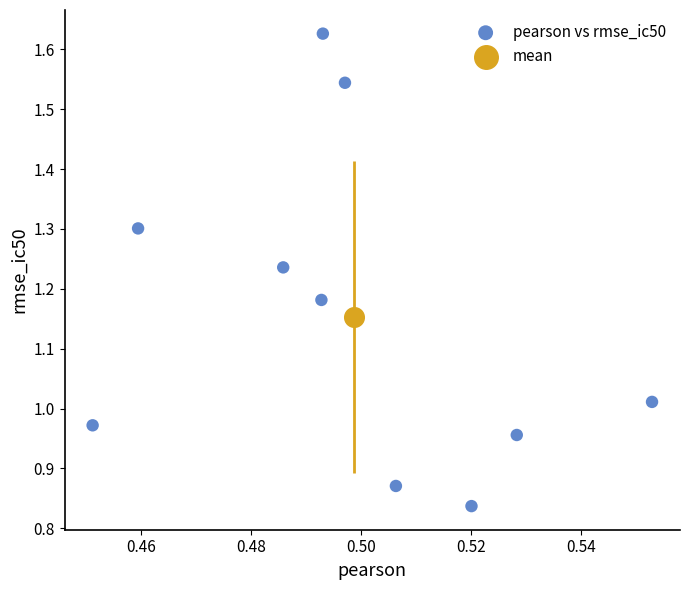

What are all the series names shown in the legend?

pearson vs rmse_ic50, mean